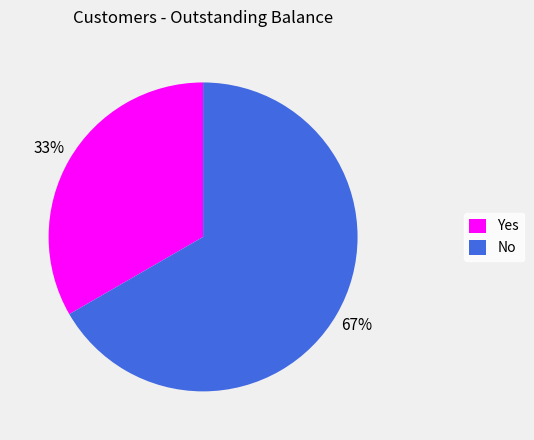

True or false: Yes accounts for 19% of the total.

False